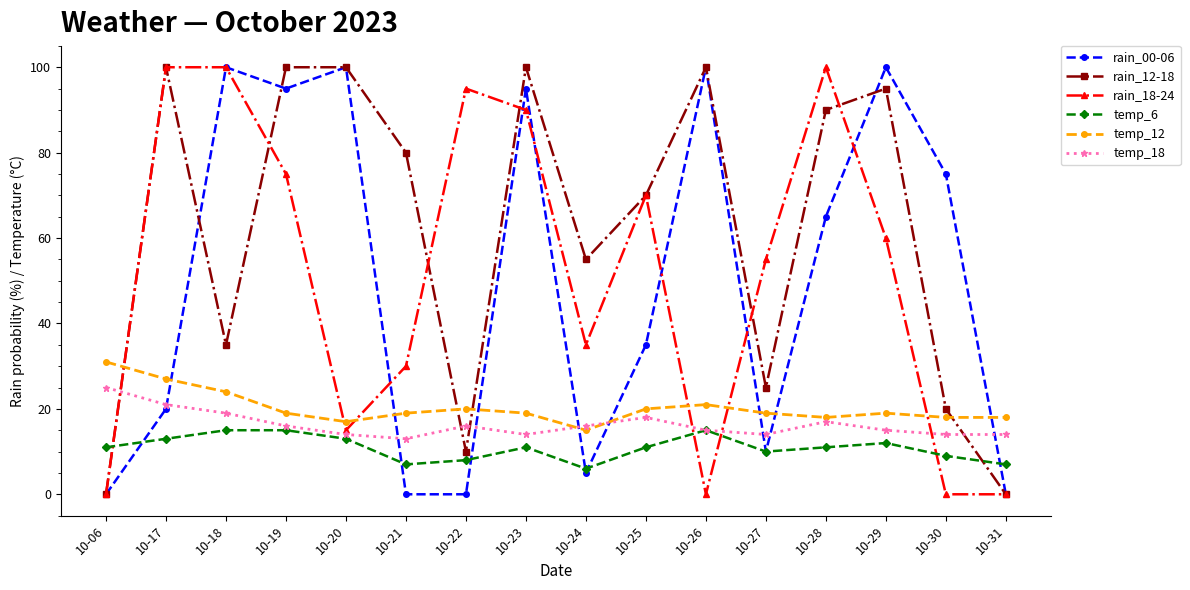

What is the difference between the second highest and minimum values in the rain_18-24 series?

100